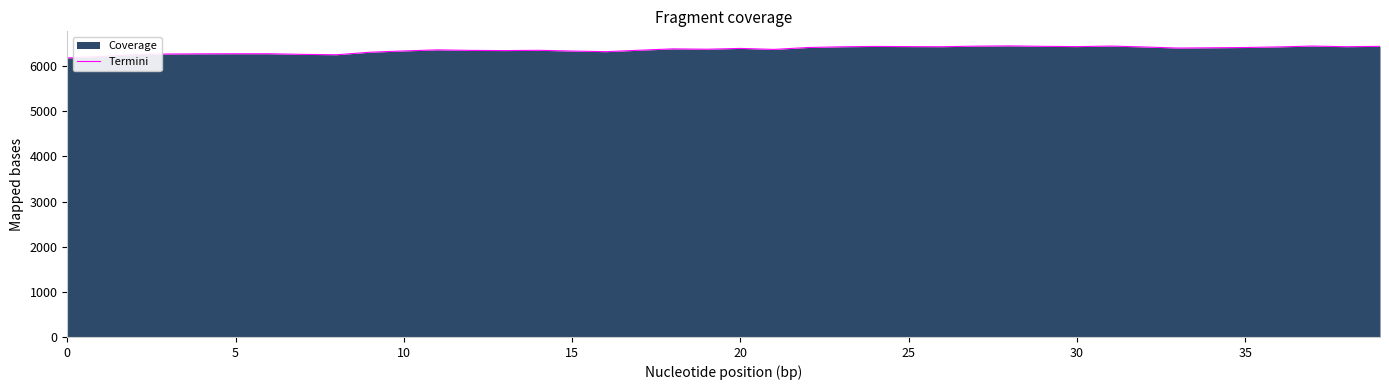

What is the difference between the maximum and minimum values?

268